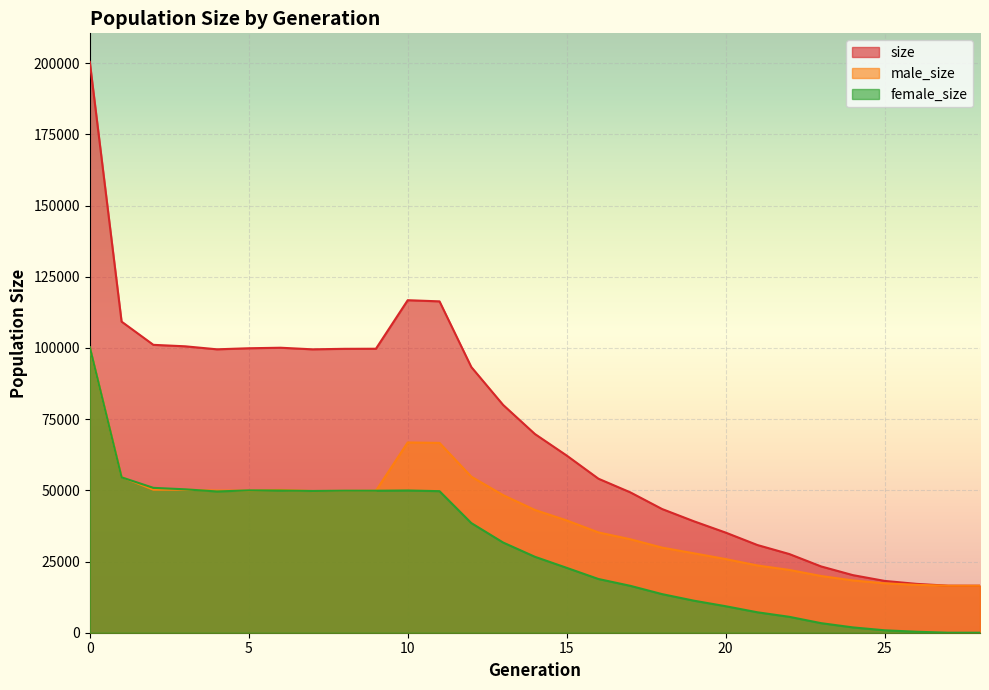

Is the value of male_size at 7 greater than the value of female_size at 26?

Yes